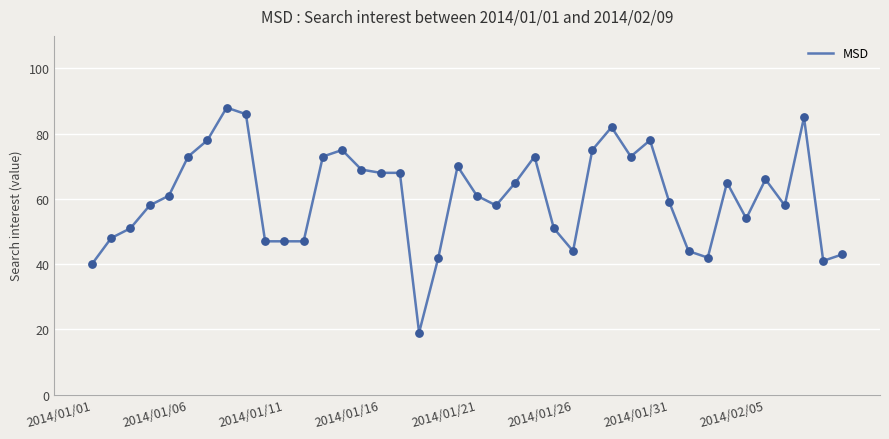

What is the difference between the maximum and minimum values?

69